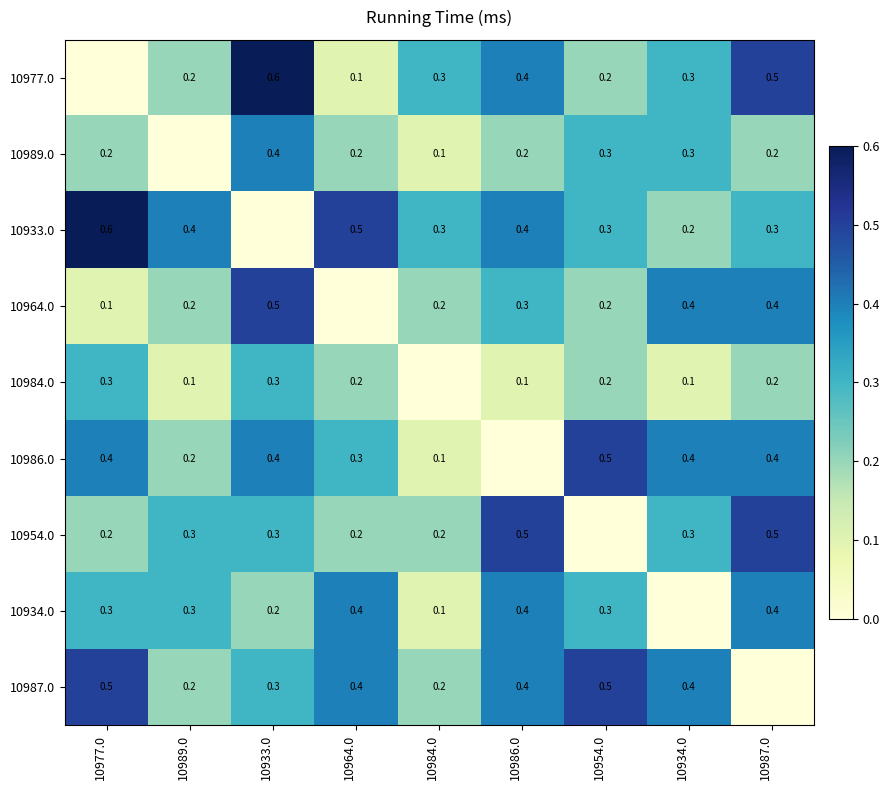

What is the maximum value shown in the chart?

0.6